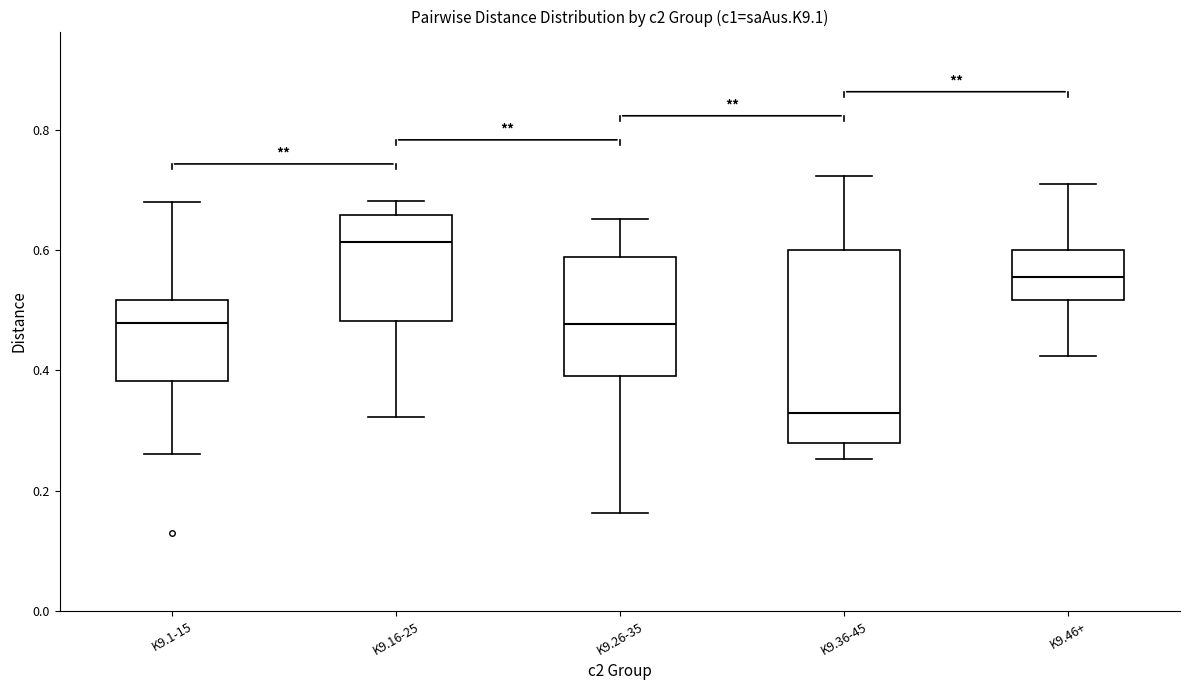

Which box's median line is the lowest?

K9.36-45